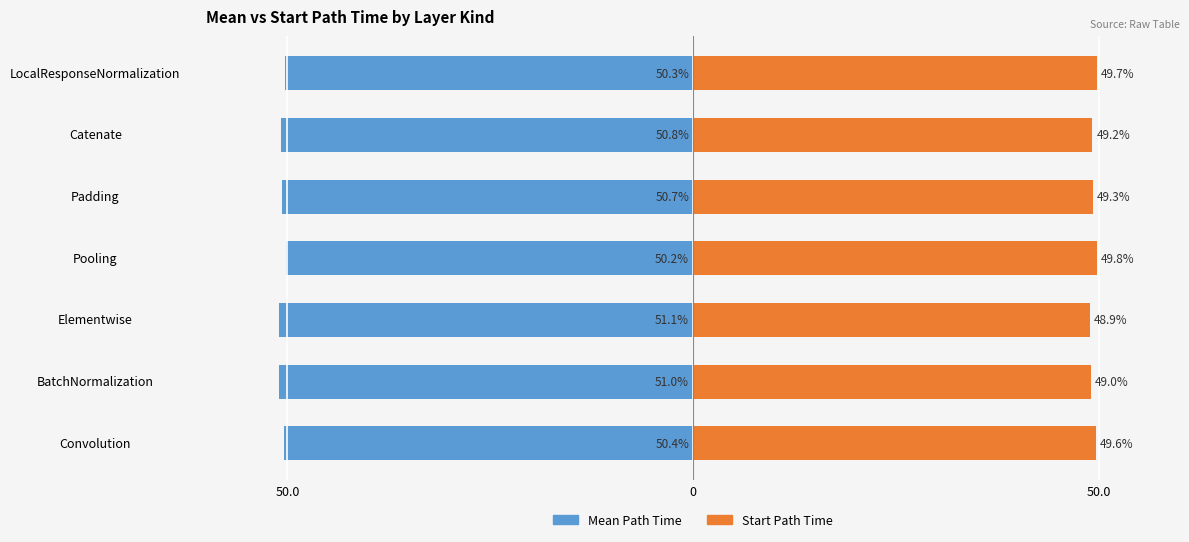

Is the value of Mean Path Time at Padding greater than the value of Start Path Time at Convolution?

No